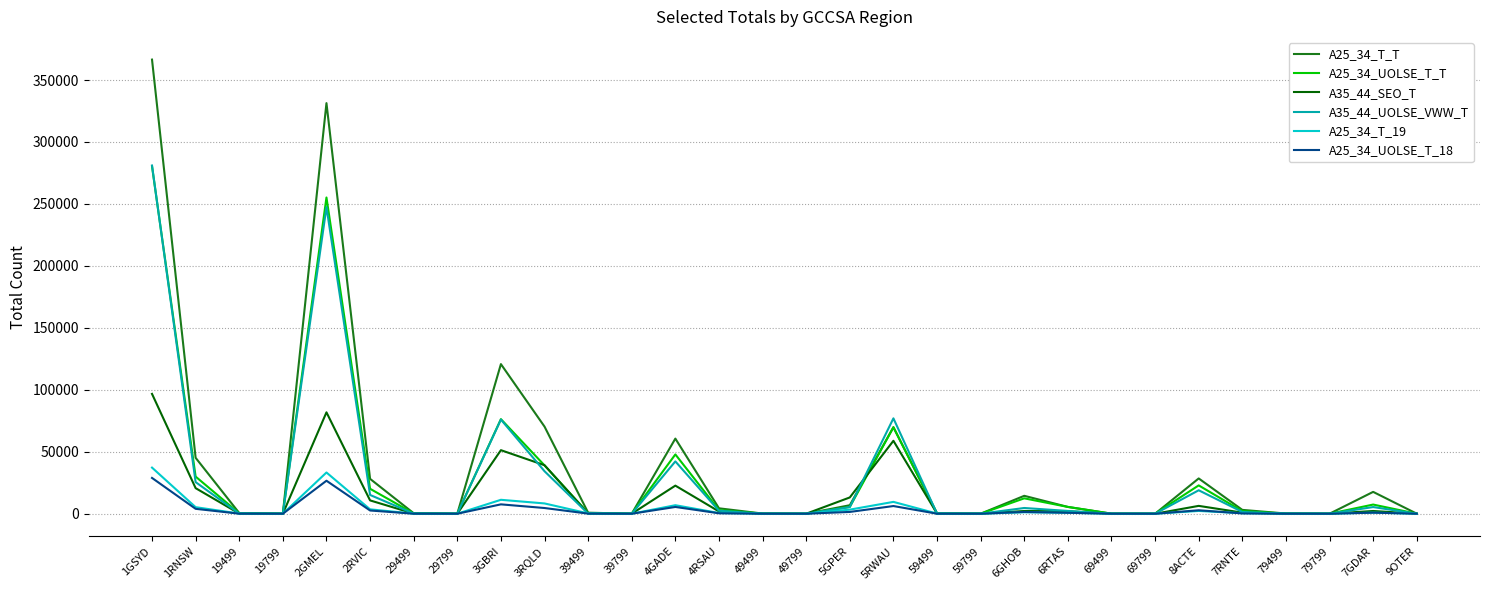

What is the maximum value shown in the chart?

366496